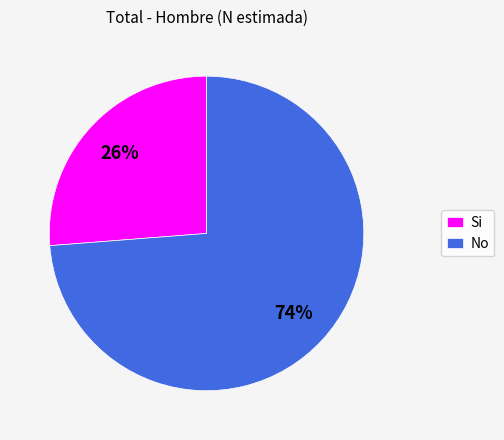

To the nearest percent, what portion does No represent?

74%